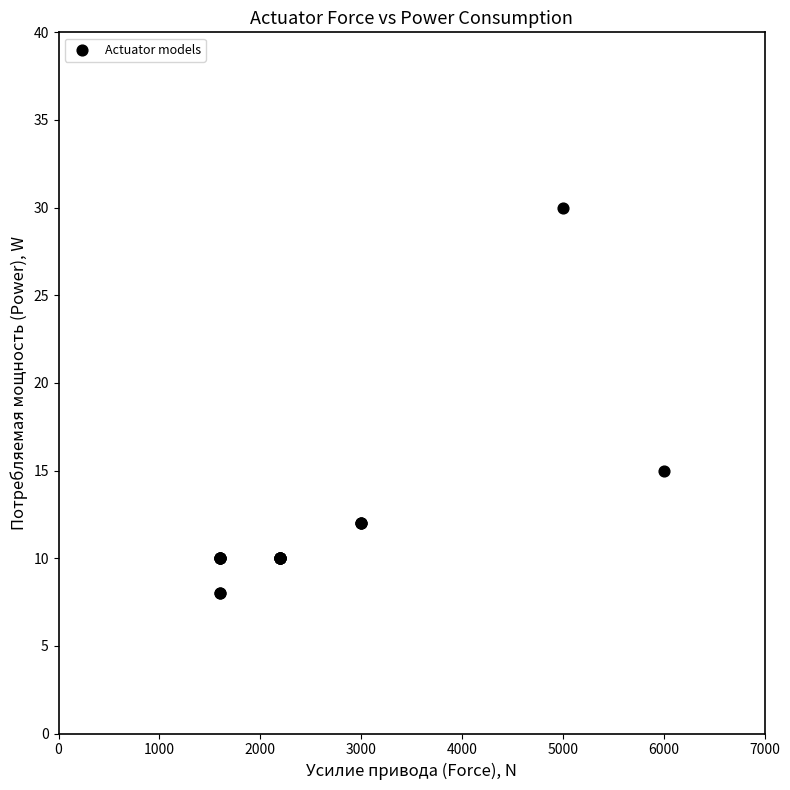

What Y value in the scatter plot is closest to 19?

15